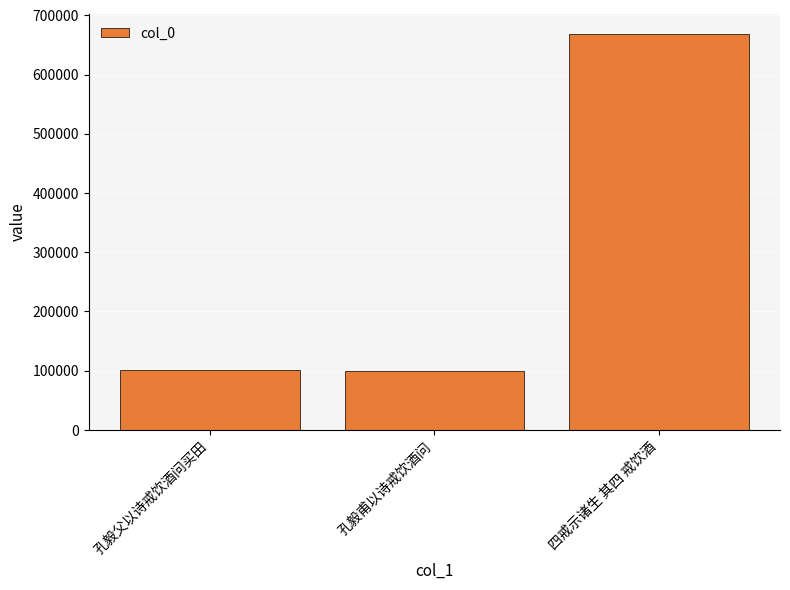

What is the value of the 2nd bar from the left?

99288